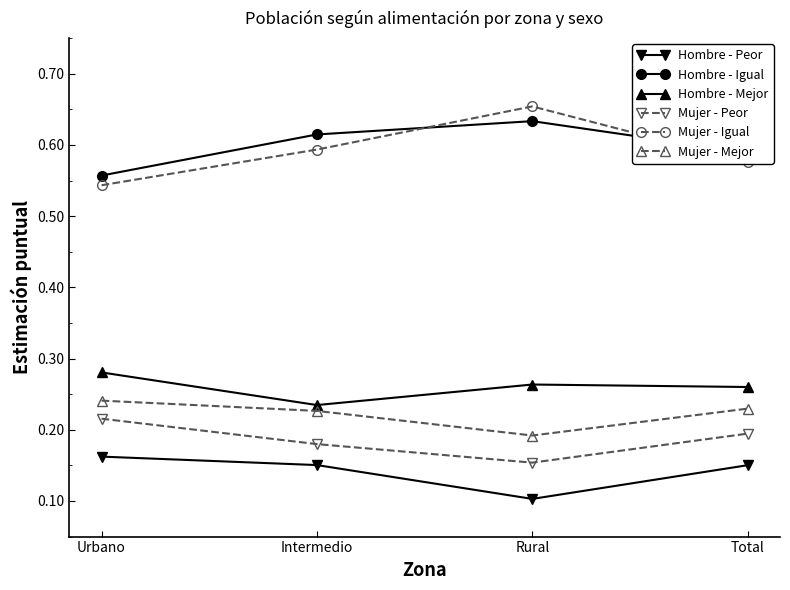

Is this an area chart (filled region under the line)?

No